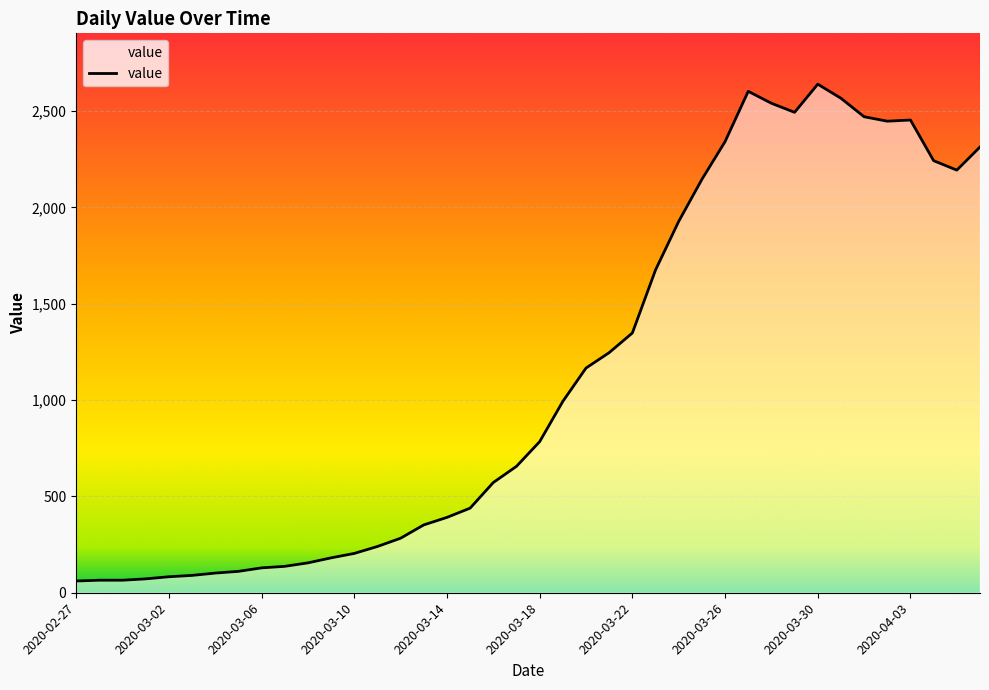

What is the value of the 27th point from the left?

1927